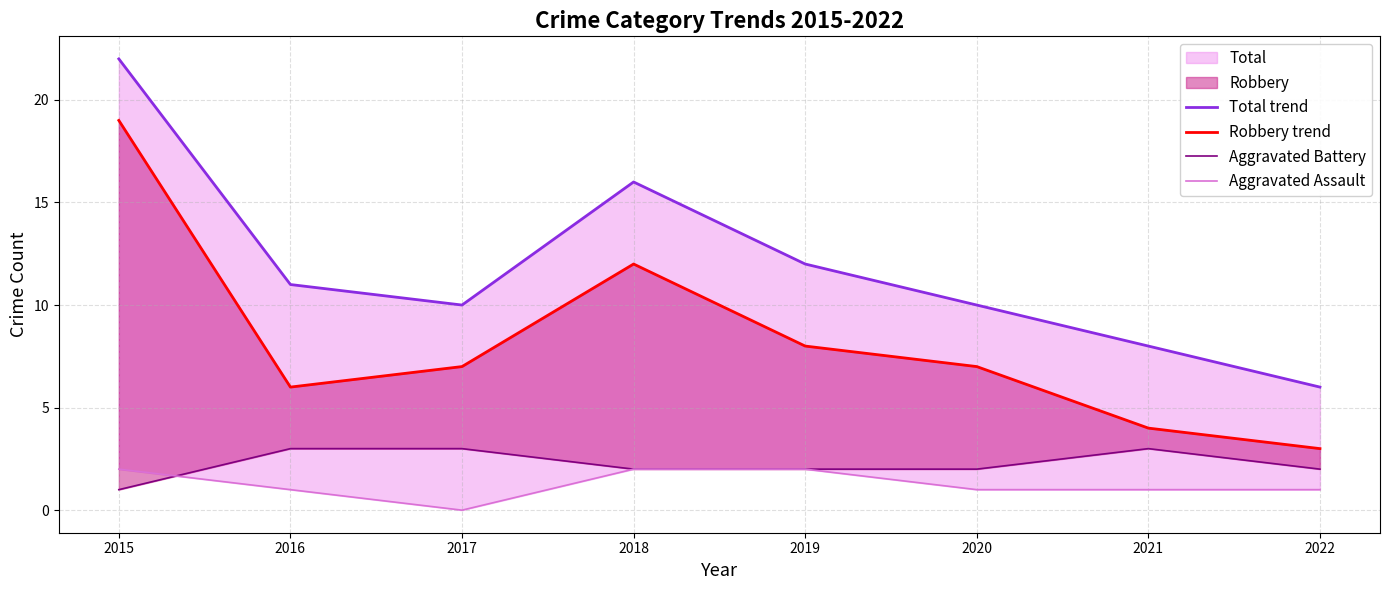

True or false: Robbery trend and Aggravated Battery cross at least once.

False